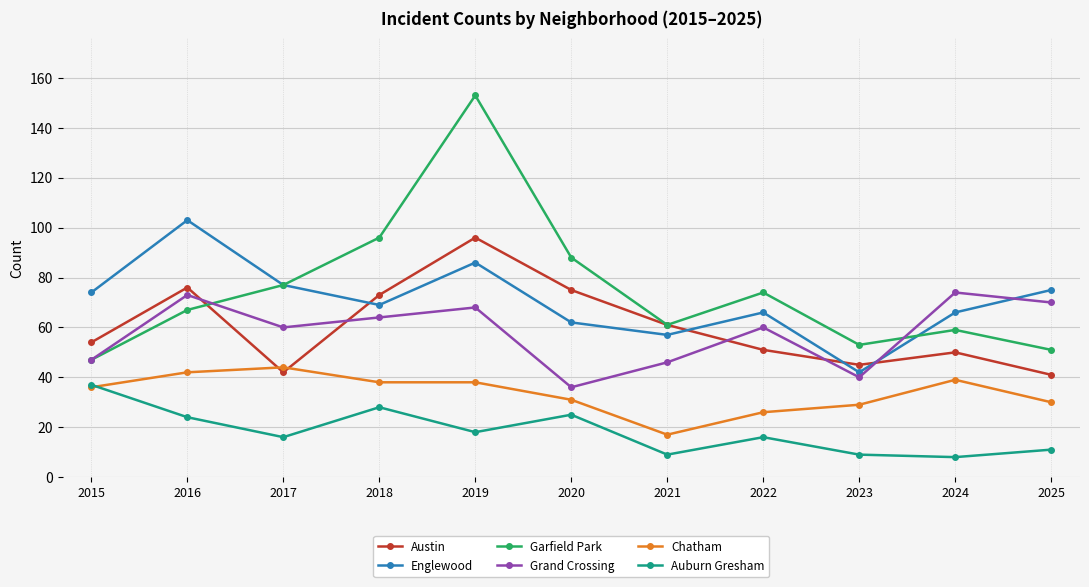

How many lines are shown in the chart?

6